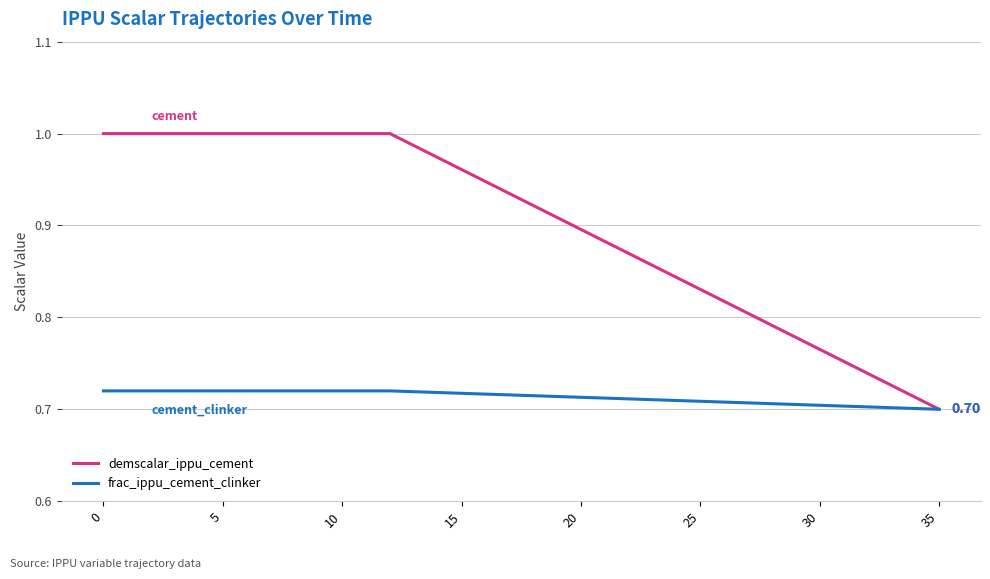

List the series in order of their overall mean, lowest first.

frac_ippu_cement_clinker, demscalar_ippu_cement